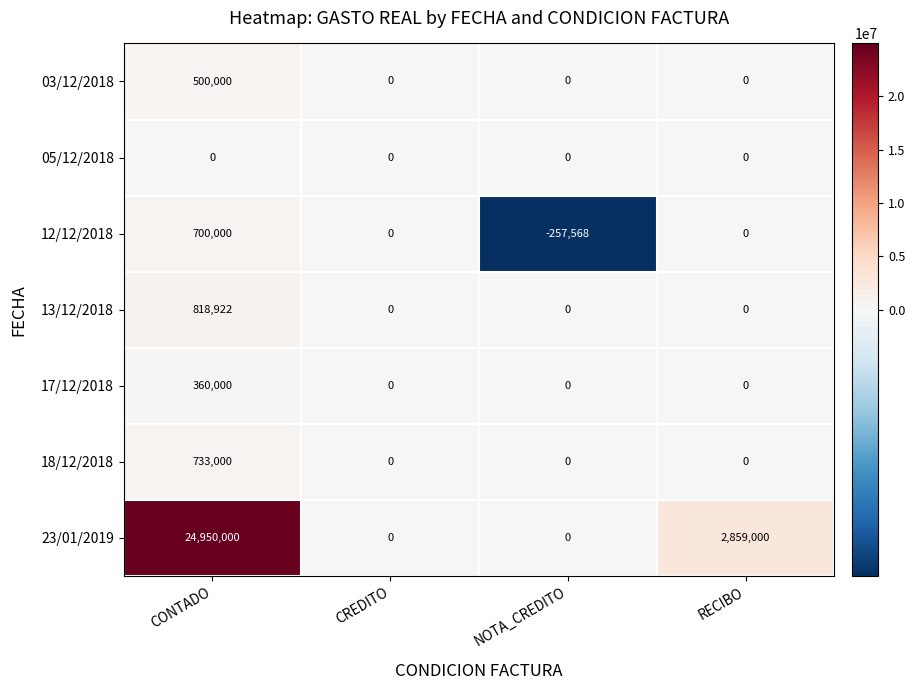

At which category is the sum across all series the highest?

CONTADO